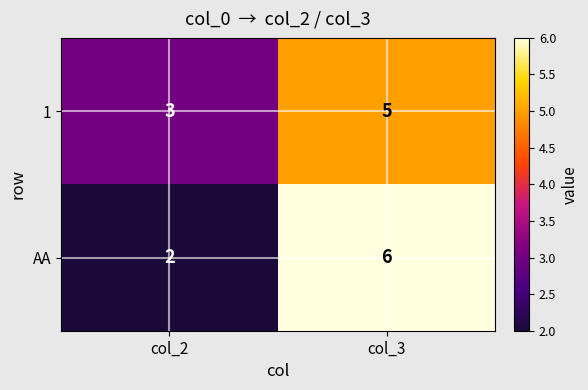

Which series changed the most between col_2 and col_3?

AA